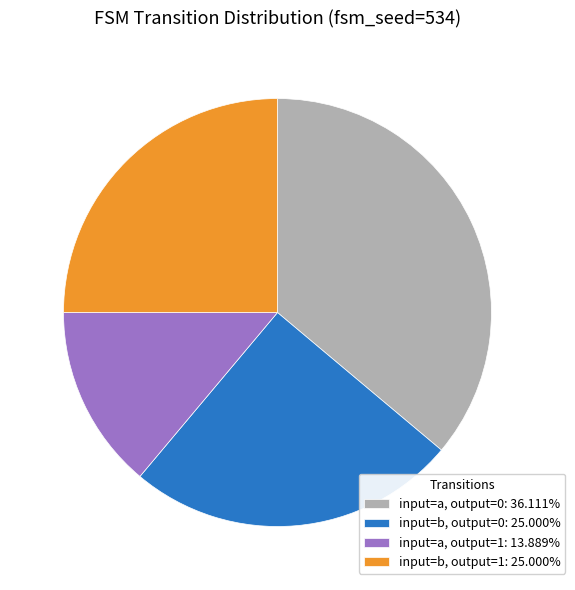

Is the sum of input=a, output=1: 13.889% and input=b, output=0: 25.000% greater than half?

No